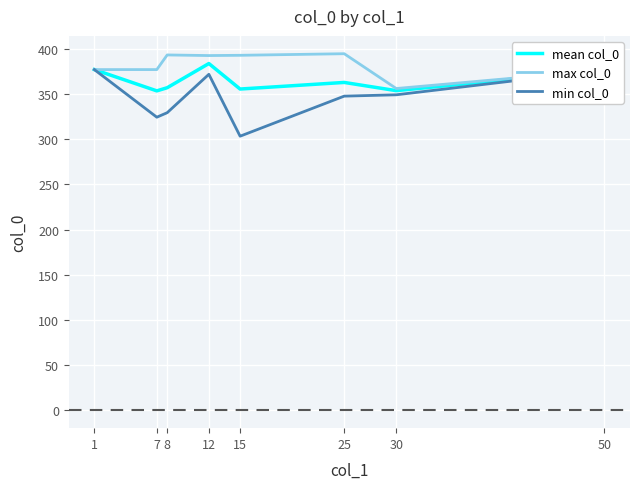

List the series in order of their overall mean, highest first.

max col_0, mean col_0, min col_0